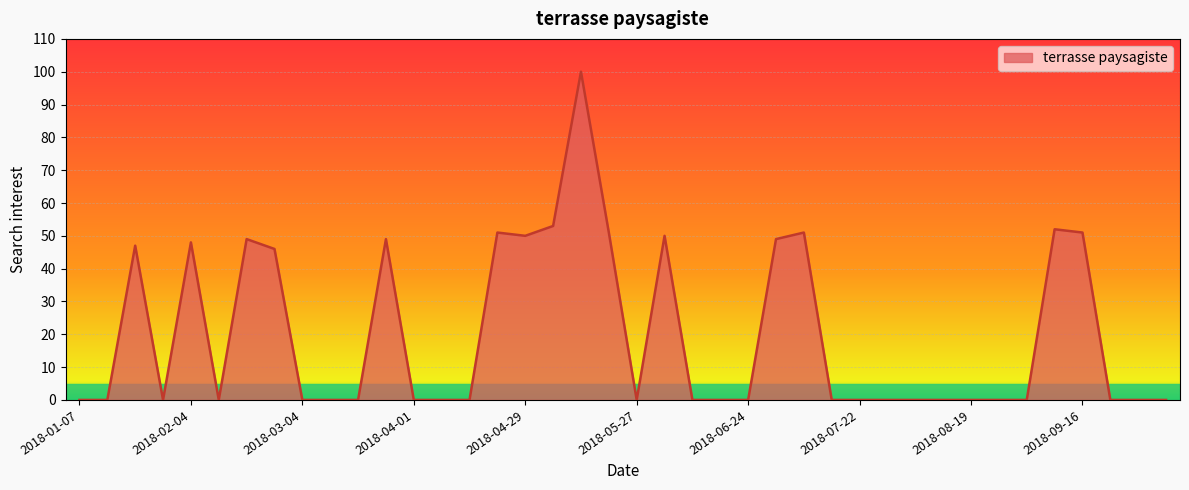

What is the difference between the maximum and minimum values?

100